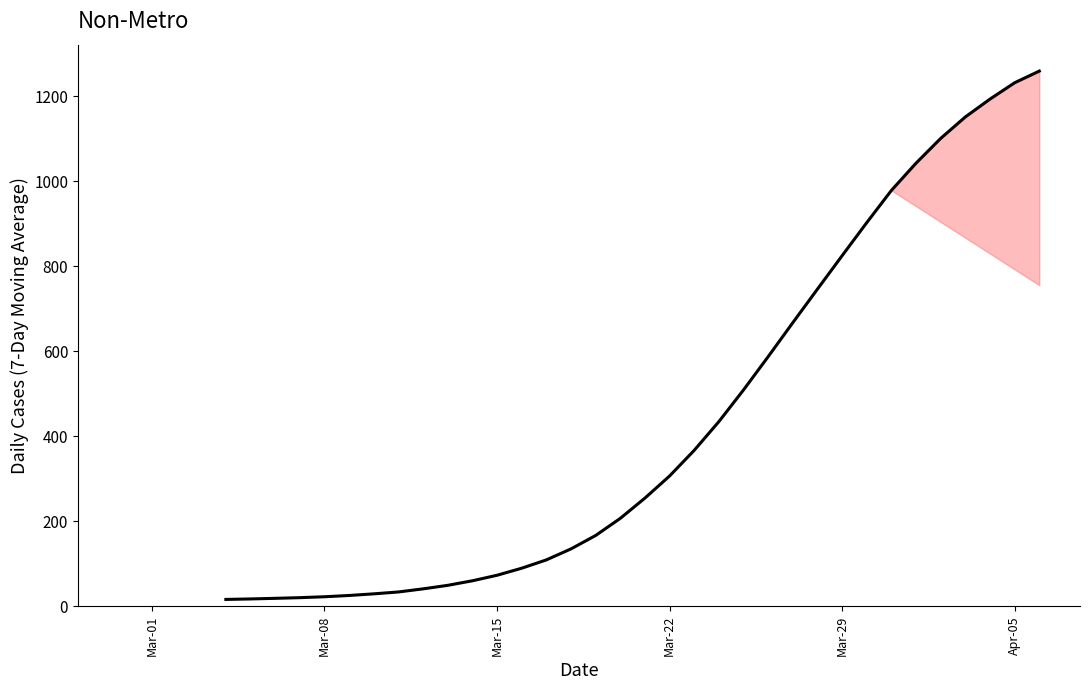

What is the greatest value displayed?

1259.6